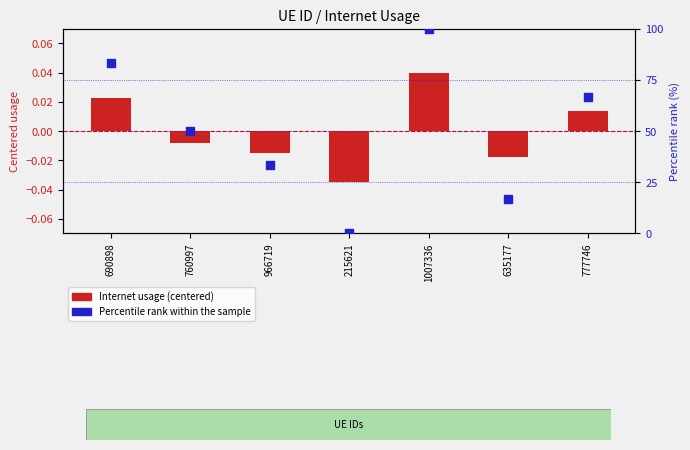

Which series has the largest total across all categories?

Percentile rank within sample